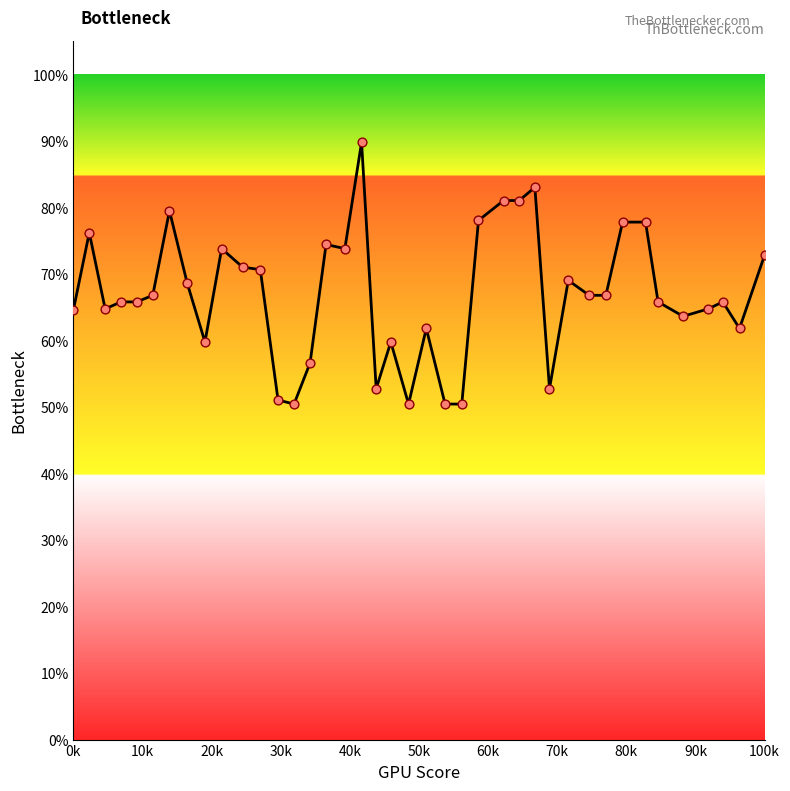

What is the maximum value shown in the chart?

89.8